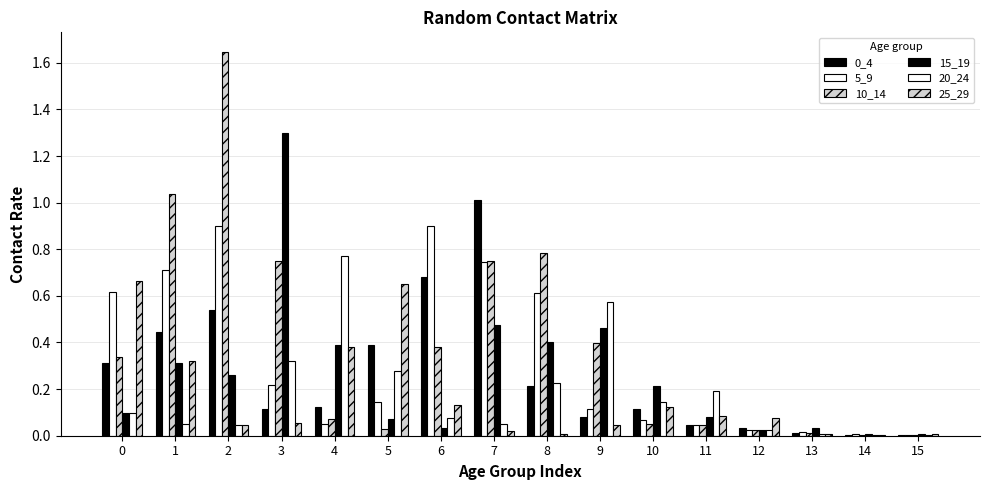

How many distinct data groups are displayed?

6